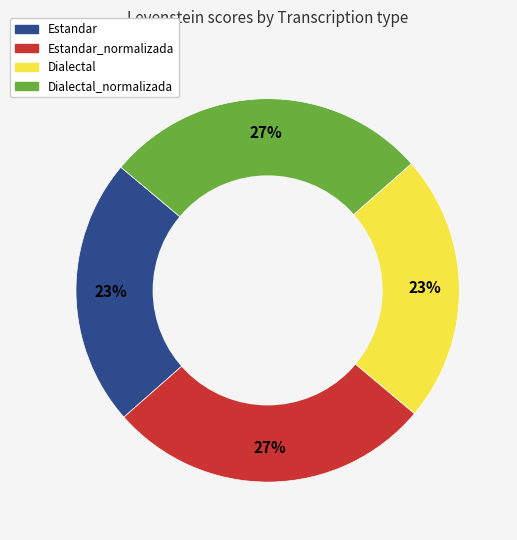

To the nearest percent, what is the average slice percentage?

25%